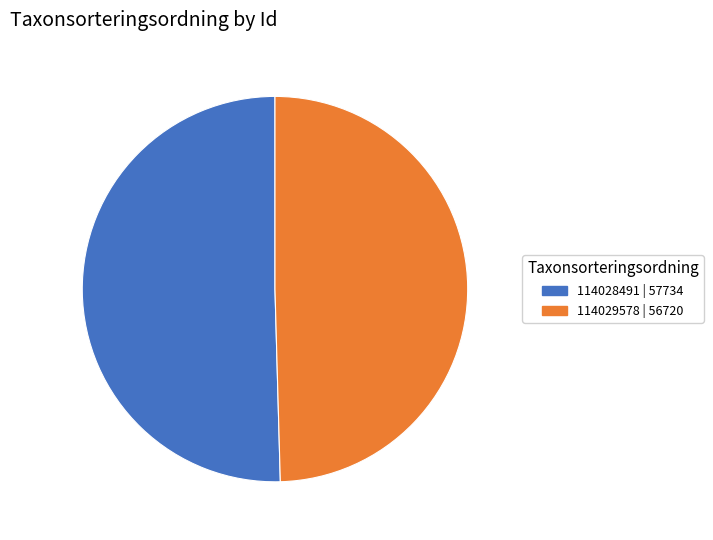

How many slices are in this pie chart?

2